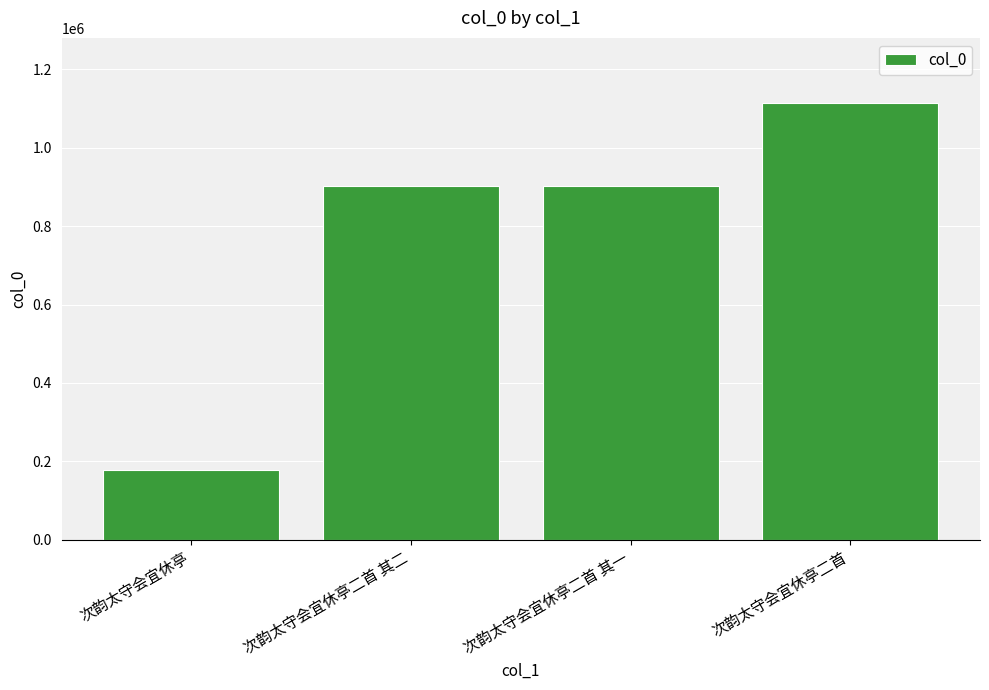

Is it true that the value at 次韵太守会宜休亭二首 其二 is 901932?

True